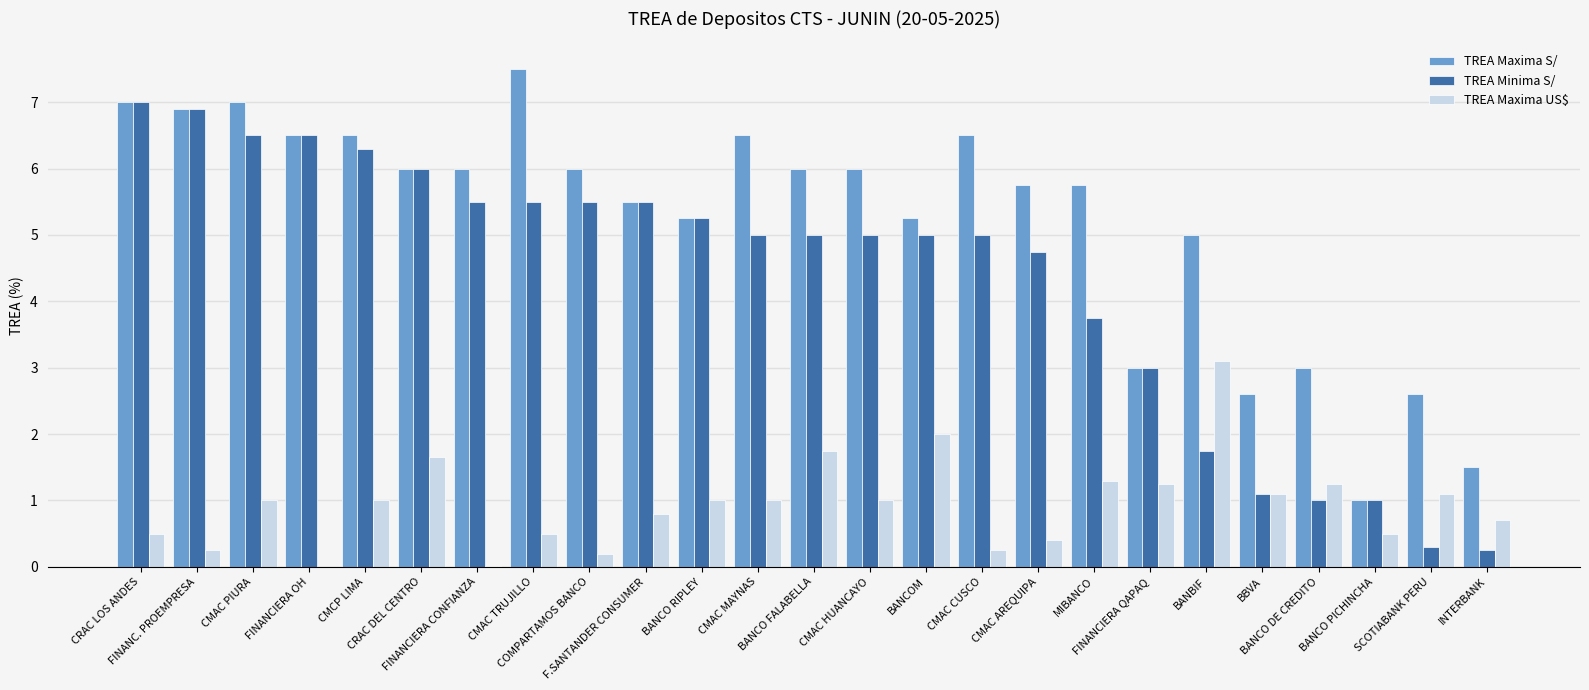

The value of TREA Minima S/ at FINANCIERA QAPAQ is 3.0. True or false?

True